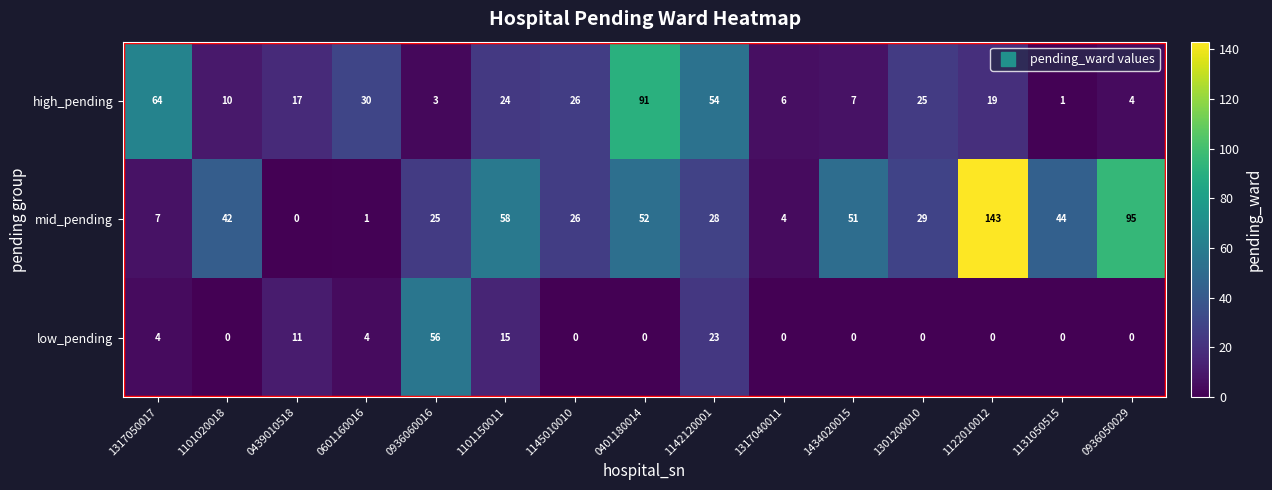

At which category is the sum across all series the highest?

1122010012